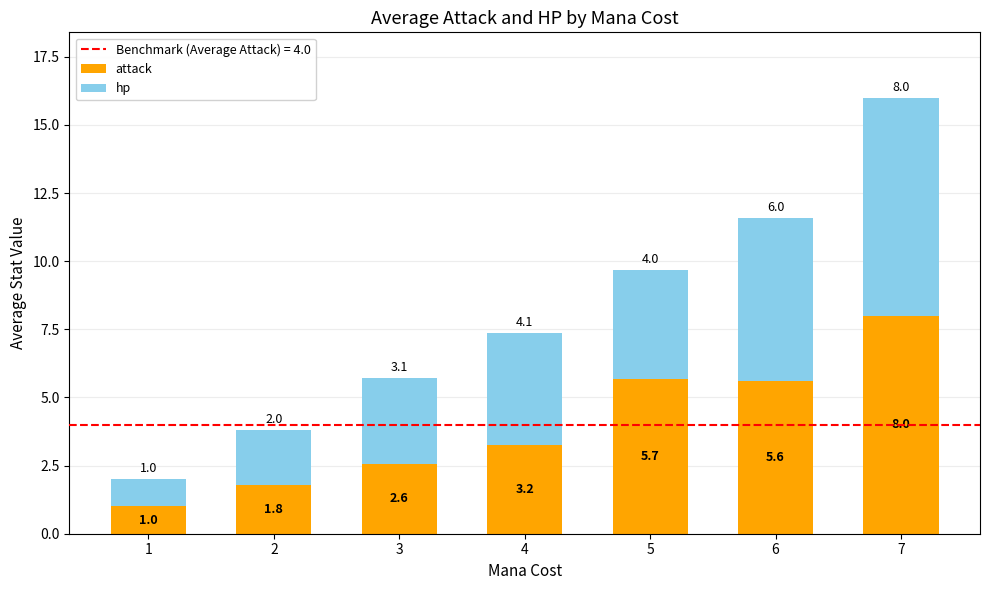

What is the difference between the maximum and second lowest values in the attack series?

6.2